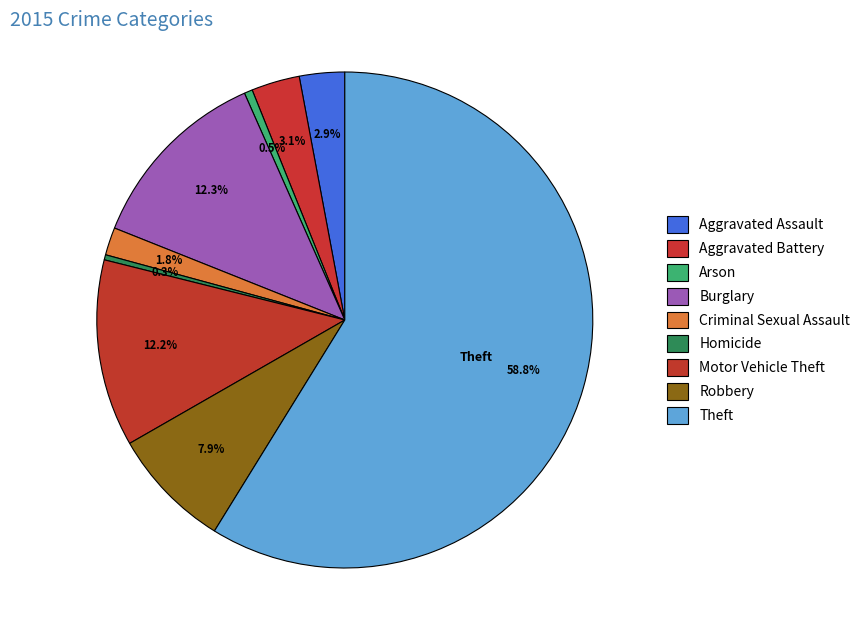

To the nearest percent, what is the difference between the largest and smallest slice percentages?

58%